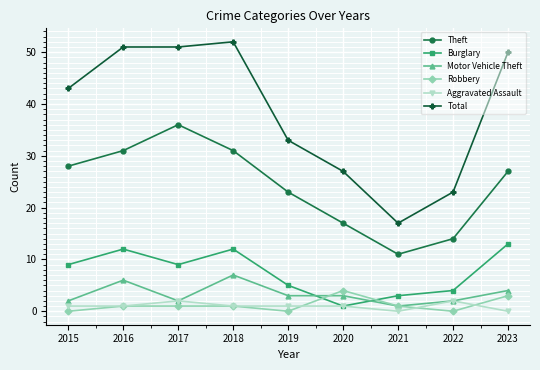

What is the value of the Burglary point at the 9th from the left?

13